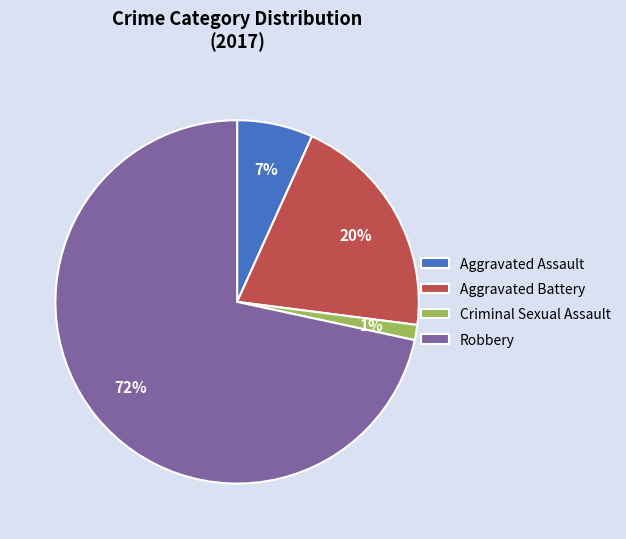

Which slice is the smallest?

Criminal Sexual Assault